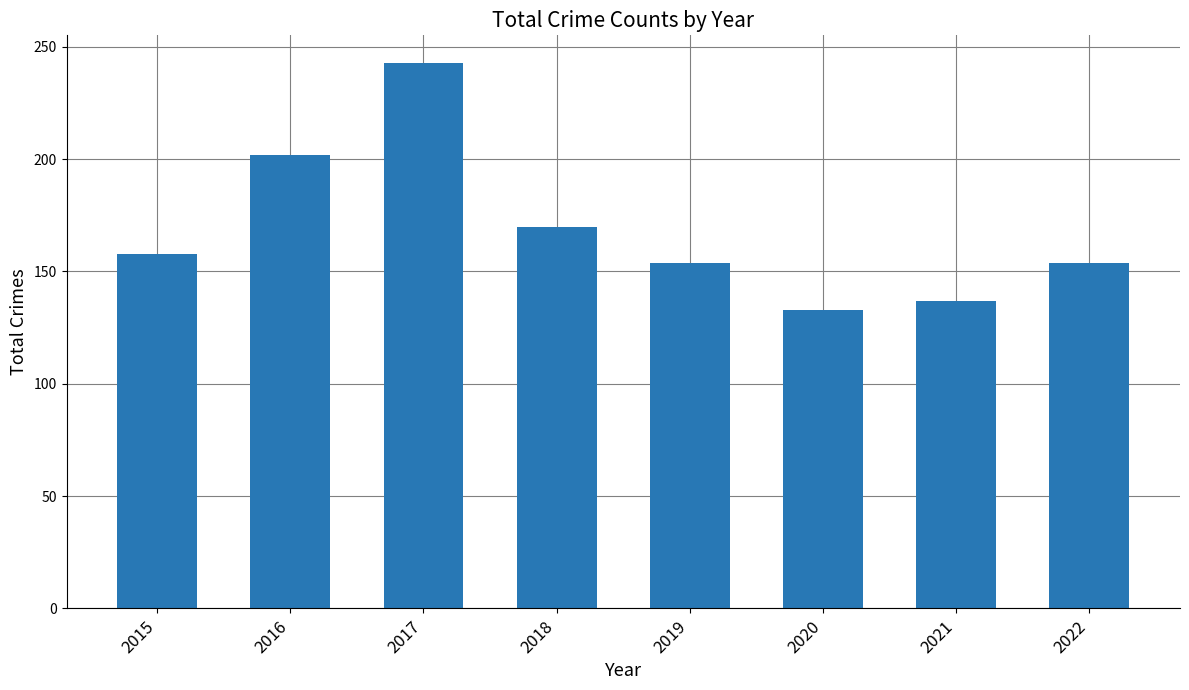

What is the maximum value shown in the chart?

243